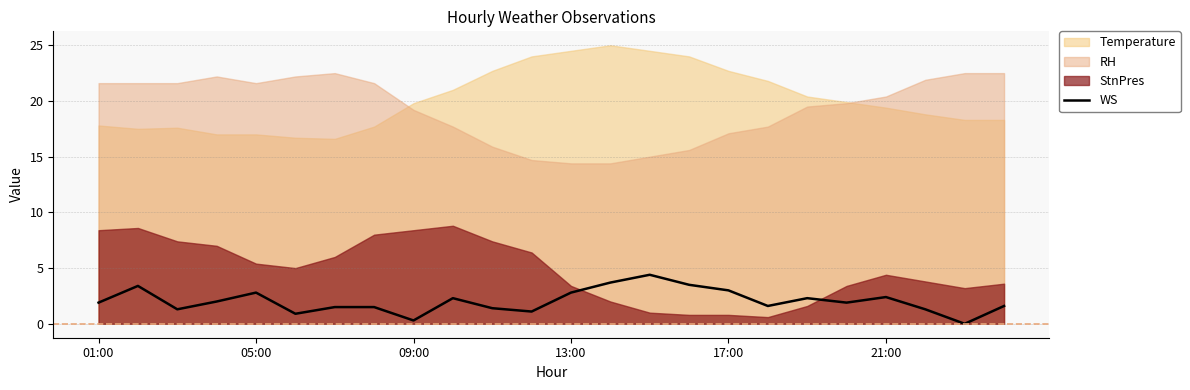

Where does the data first go above 1?

01:00